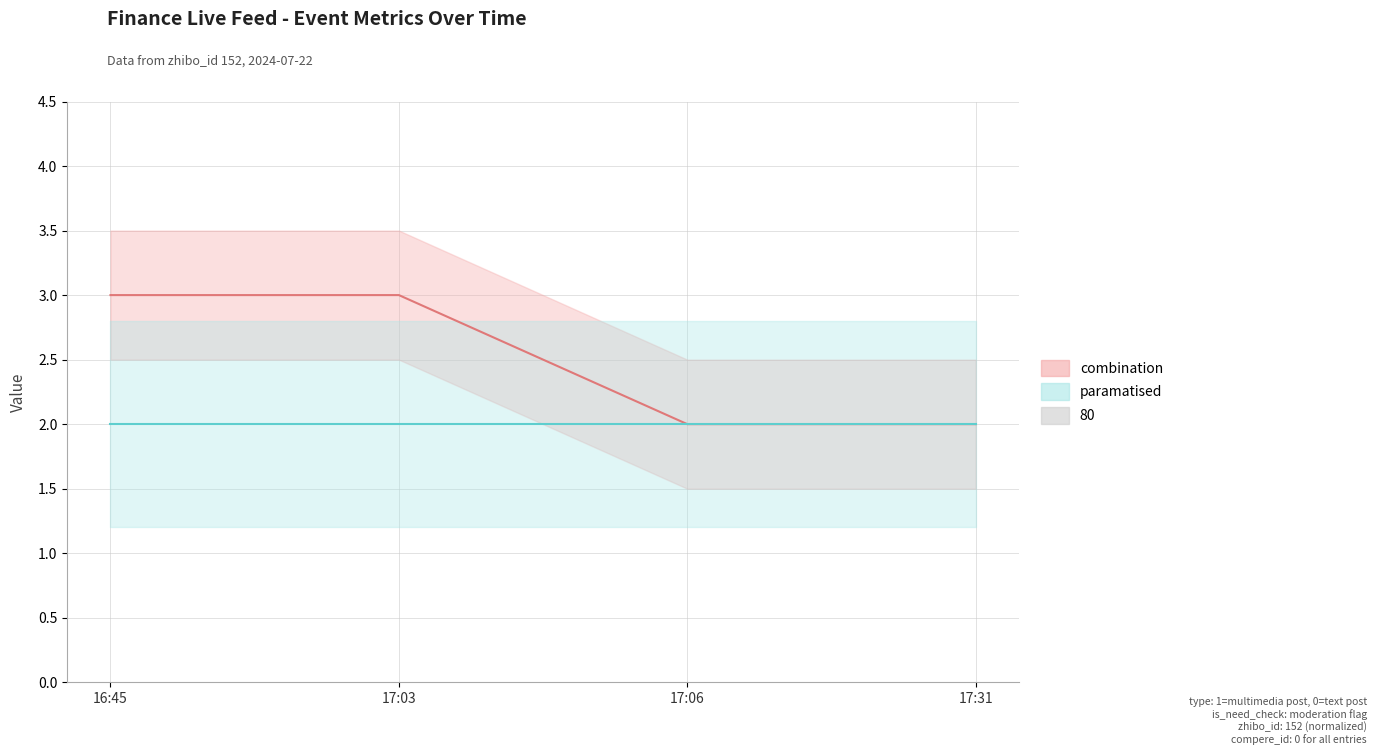

What is the value of the paramatised point at the 2nd from the left?

2